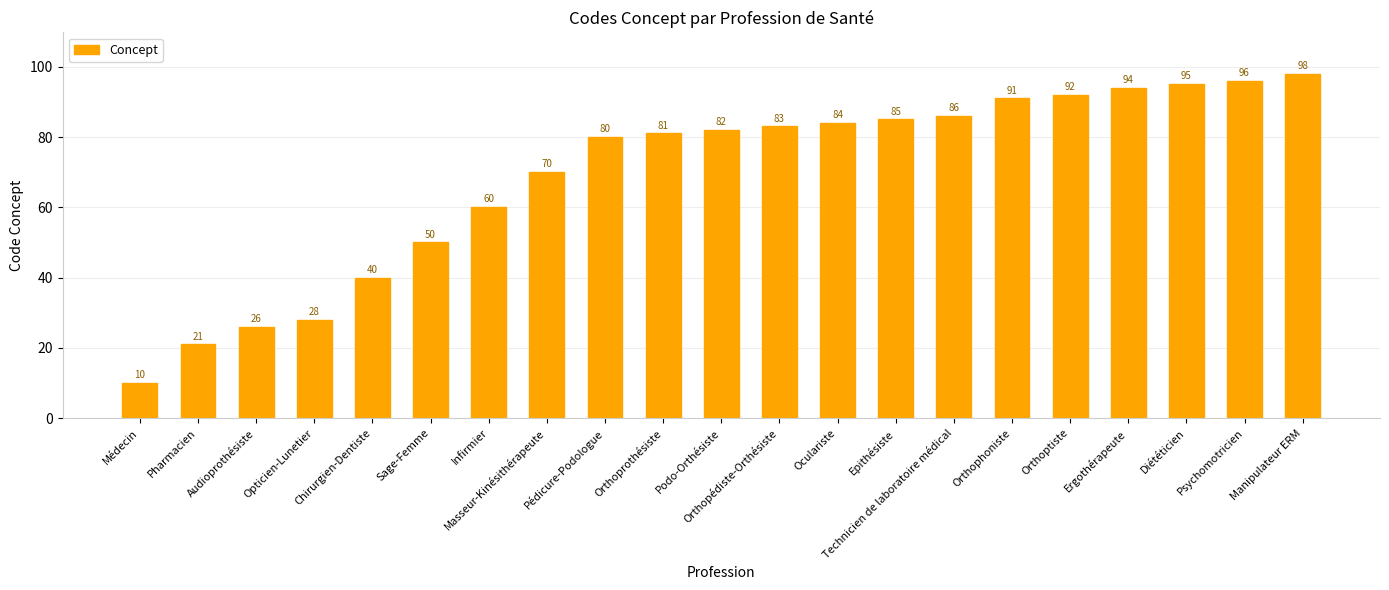

How many bars are there in total?

21